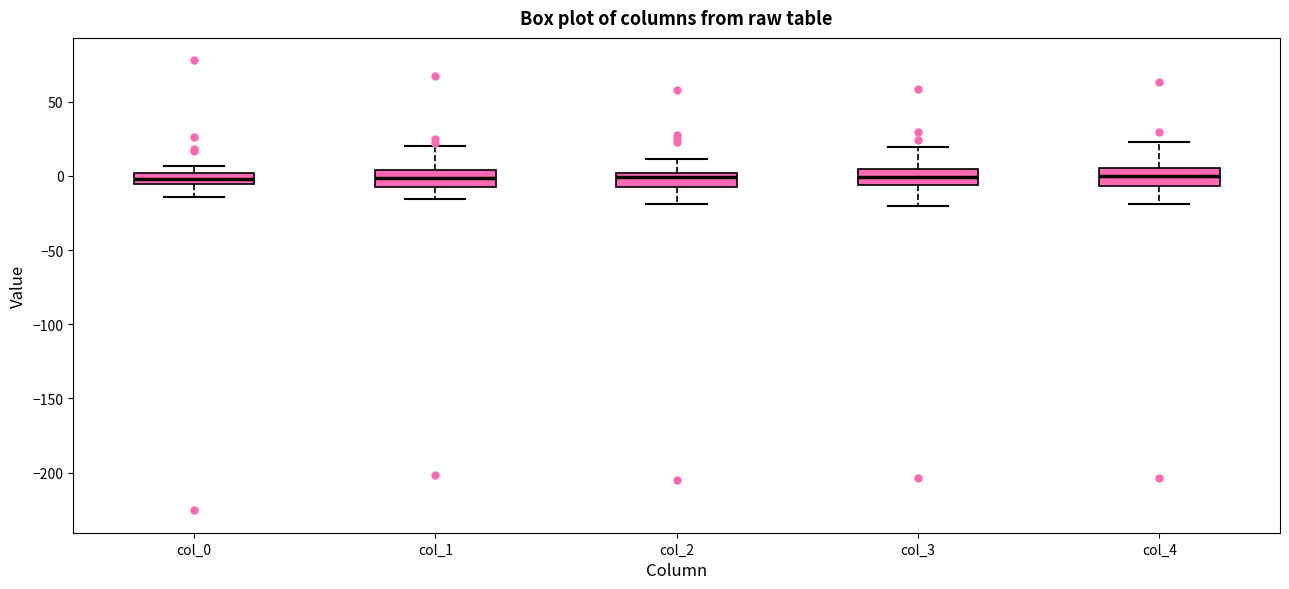

Where does the median line of the box for col_1 sit on the y-axis? The values are not printed on the chart, so give them approximately, as read against the axis.

0